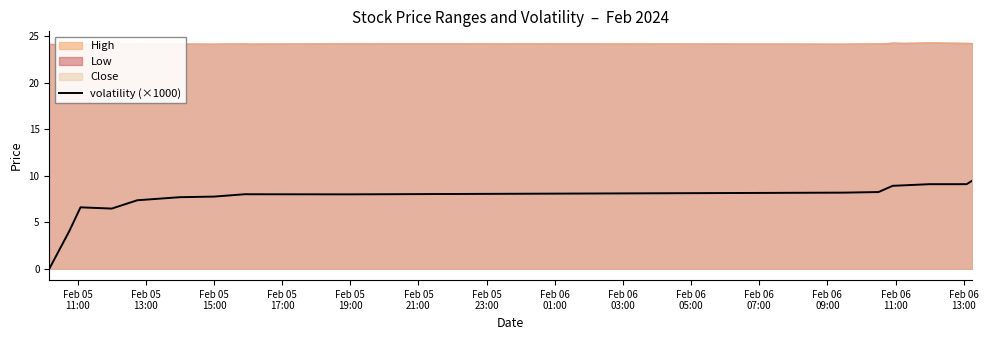

What is the sum of all values?

125.9